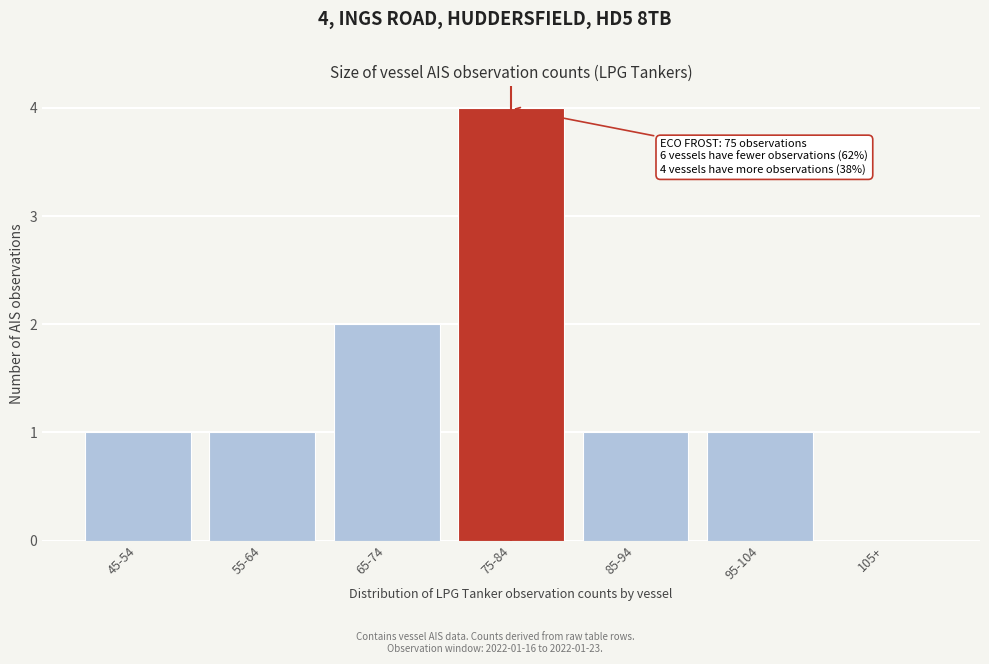

Reading left to right, list all the values displayed in this chart.

45-54=1	55-64=1	65-74=2	75-84=4	85-94=1	95-104=1	105+=0